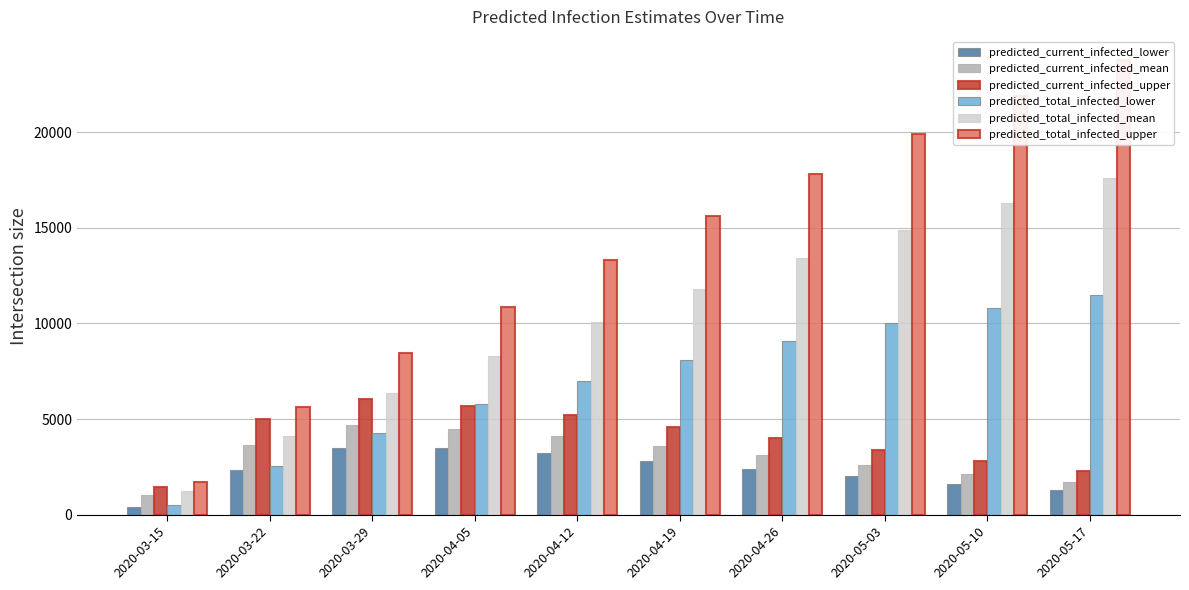

What are all the series names shown in the legend?

predicted_current_infected_lower, predicted_current_infected_mean, predicted_current_infected_upper, predicted_total_infected_lower, predicted_total_infected_mean, predicted_total_infected_upper